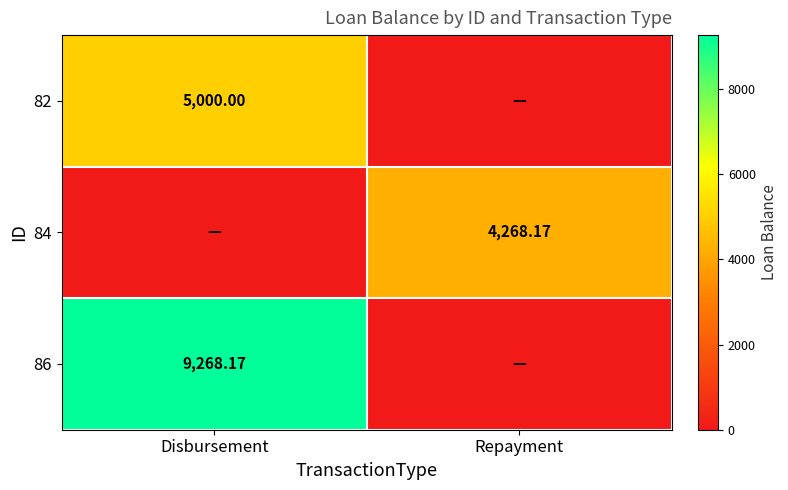

How many values in 86 are above zero?

1